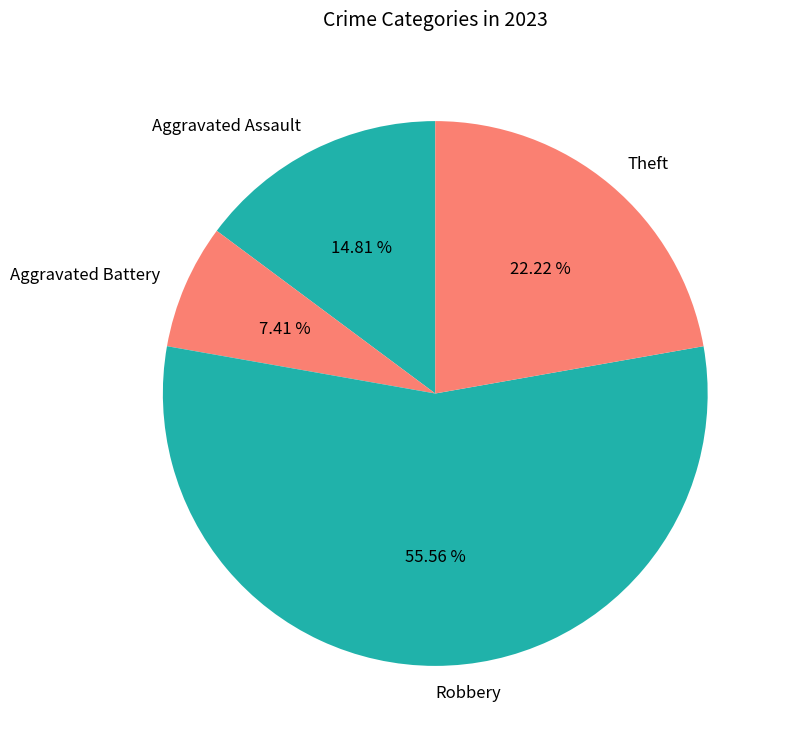

Which category has the smallest portion of the pie?

Aggravated Battery